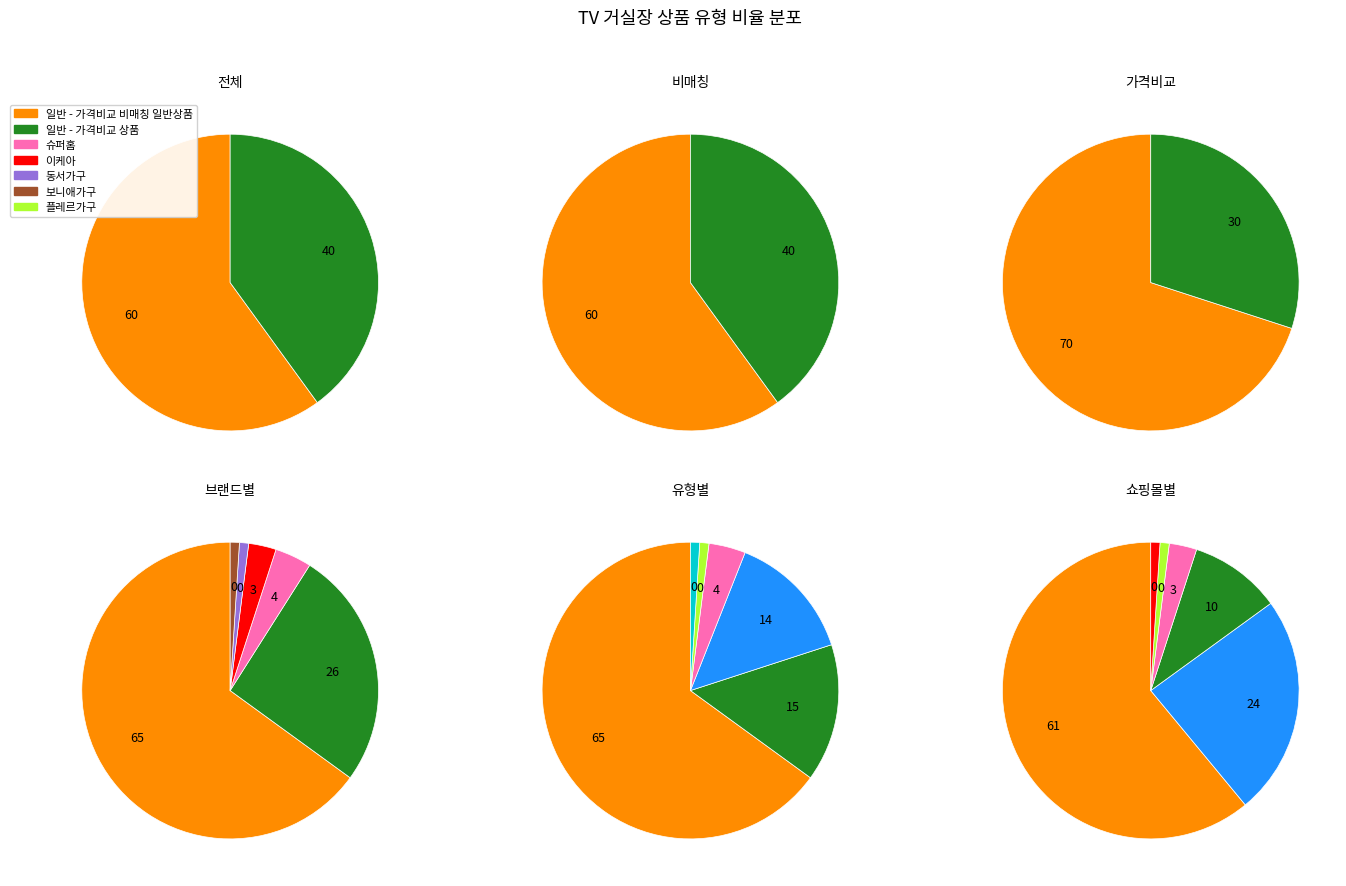

To the nearest percent, what is the difference between the 일반 - 가격비교 비매칭 일반상품 and 일반 - 가격비교 상품 slice percentages?

20%